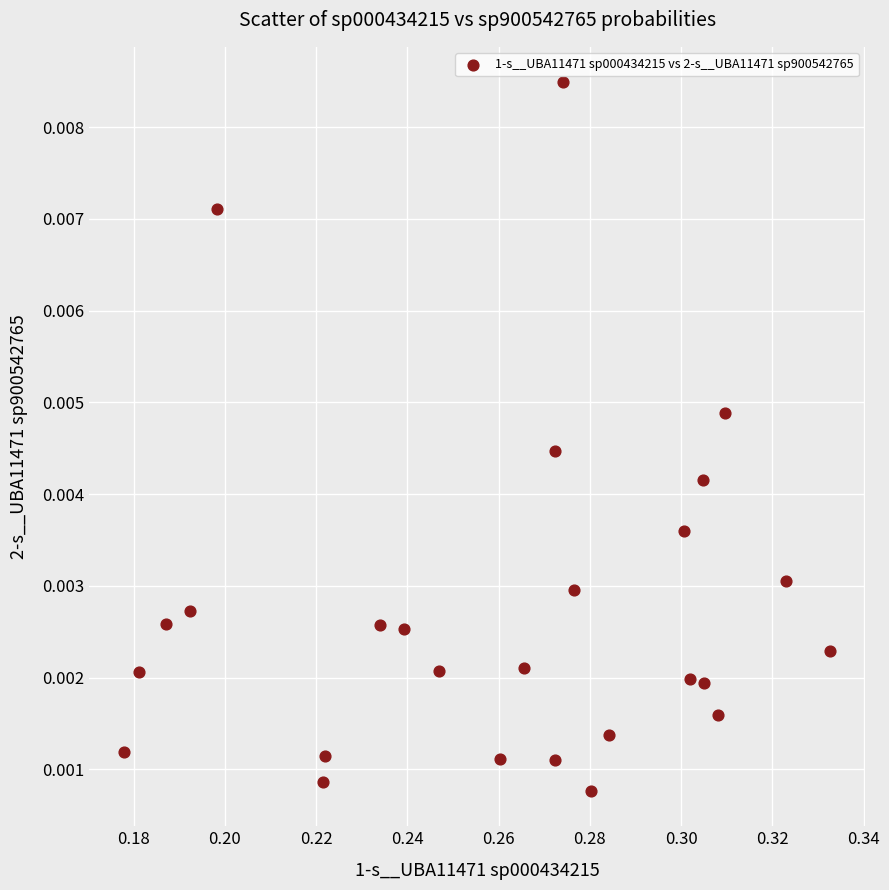

Count the number of points in this scatter plot.

26